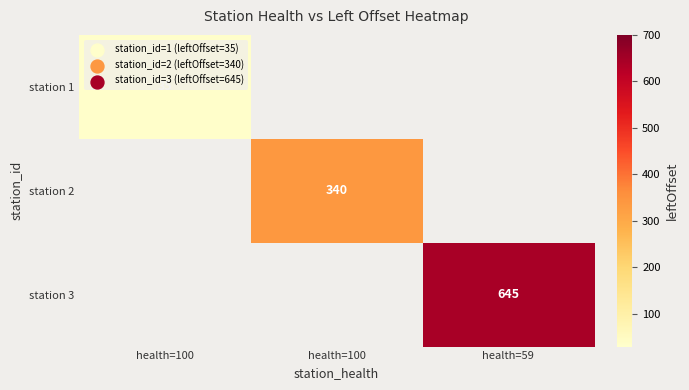

At which label does station 1 reach its peak?

health=100